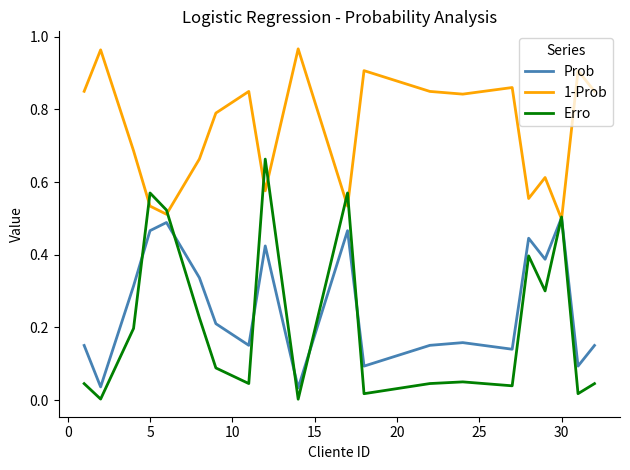

How many interior local peaks does the Prob series have?

6